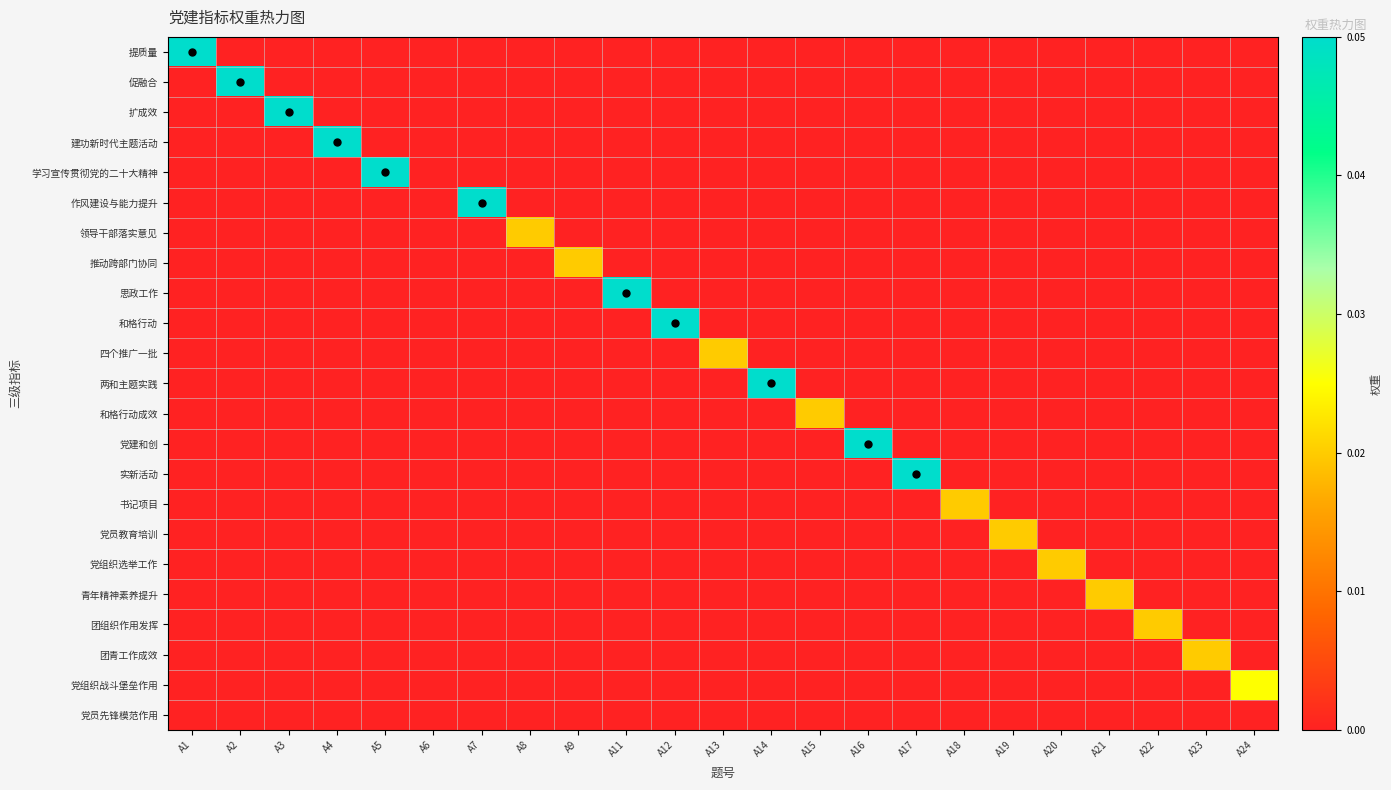

Which series has the widest spread of values?

提质量